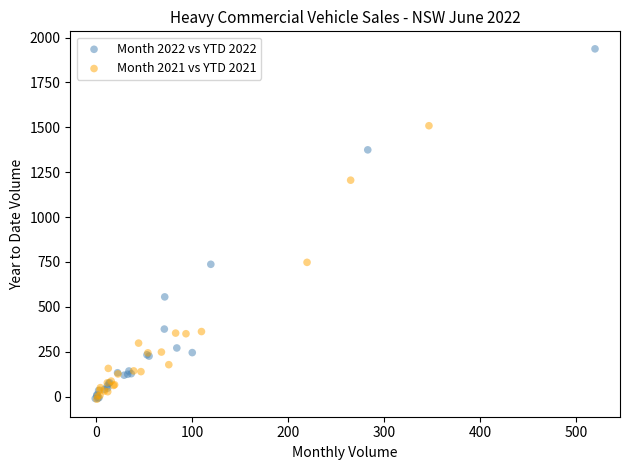

What are all the series names shown in the legend?

Month 2022 vs YTD 2022, Month 2021 vs YTD 2021